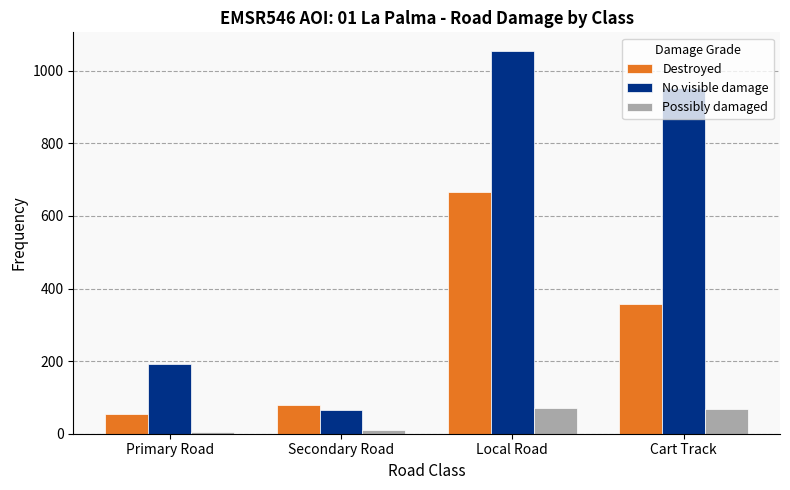

What is the label of the 2nd bar from the left?

Secondary Road